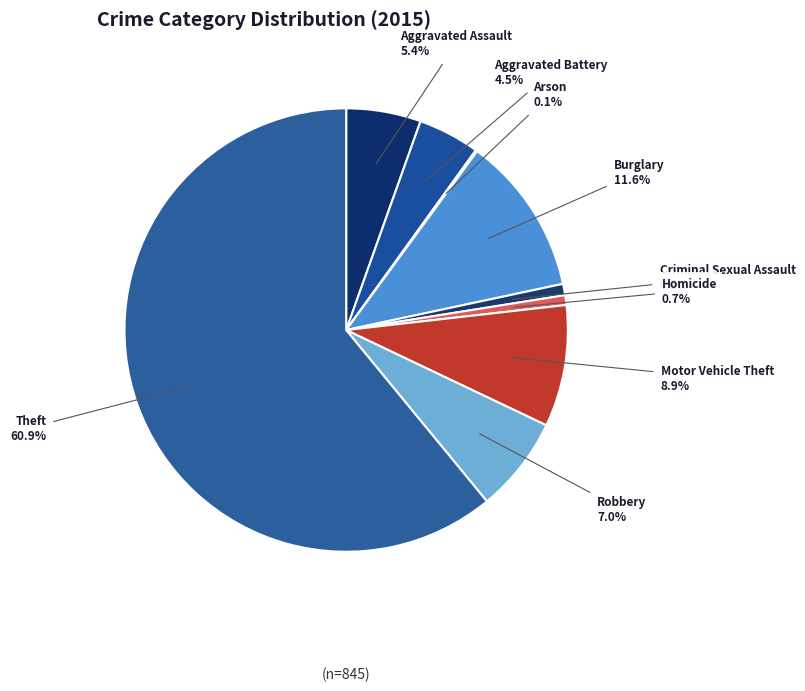

What is the majority slice?

Theft